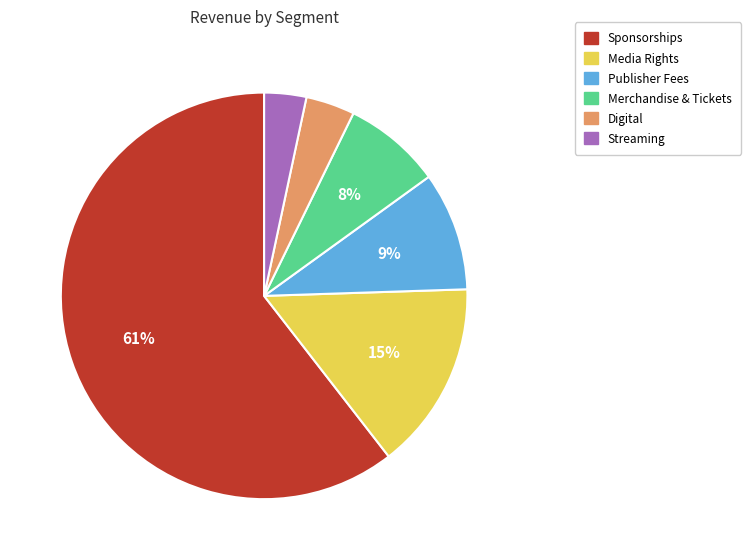

Which slice represents more than half of the pie?

Sponsorships